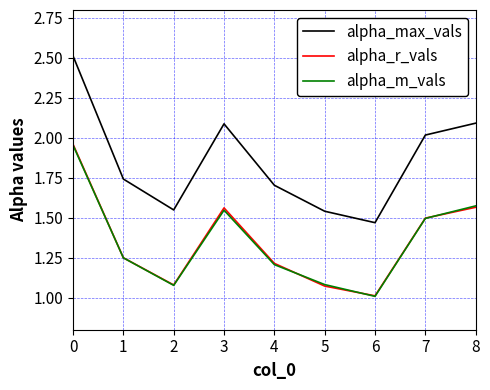

Which series has the largest total across all categories?

alpha_max_vals